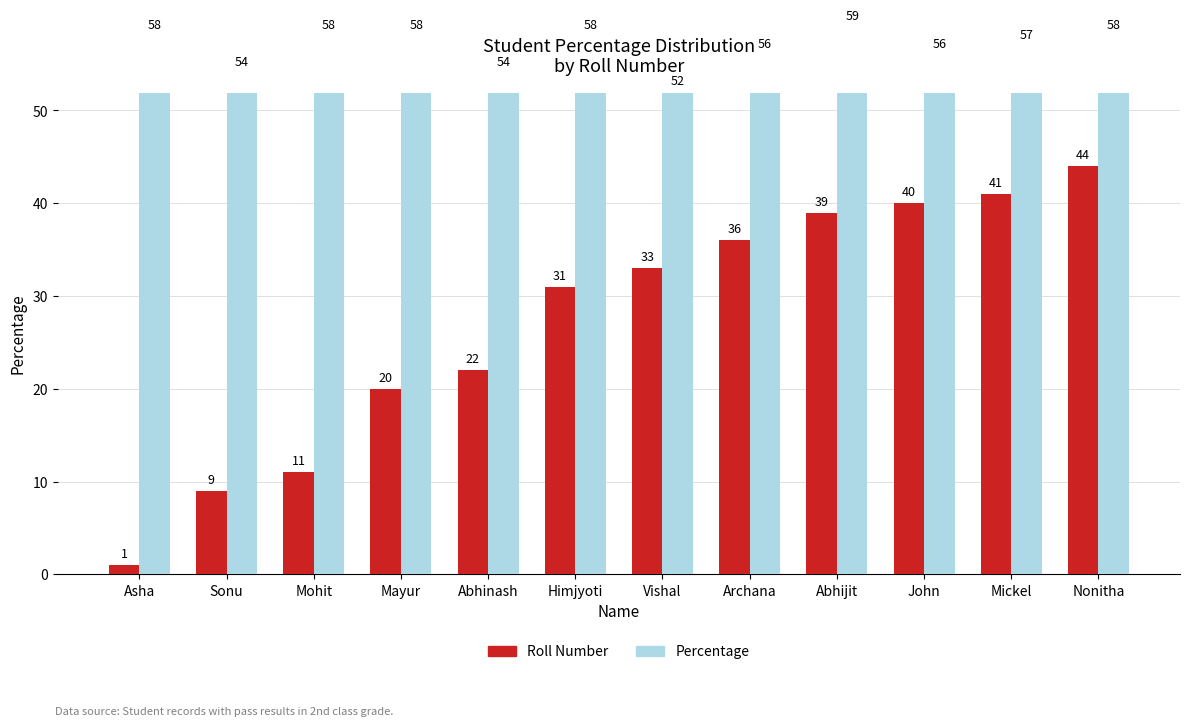

What is the highest value of the Roll Number series?

44